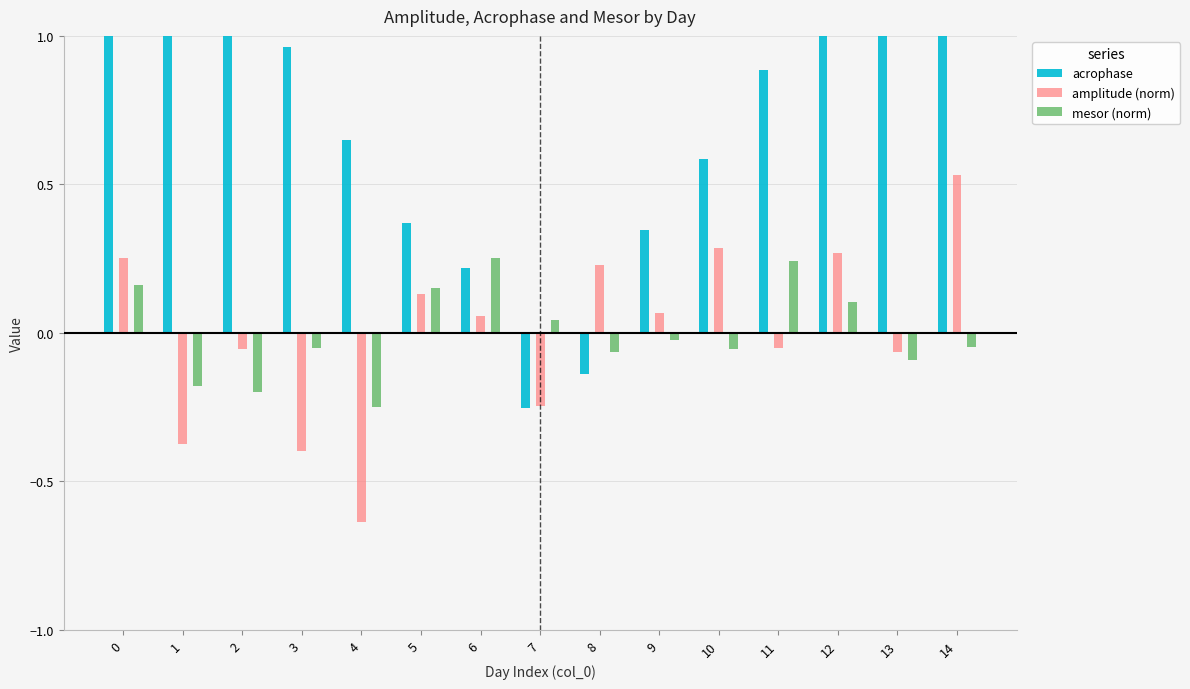

What are all the series names shown in the legend?

acrophase, amplitude (norm), mesor (norm)